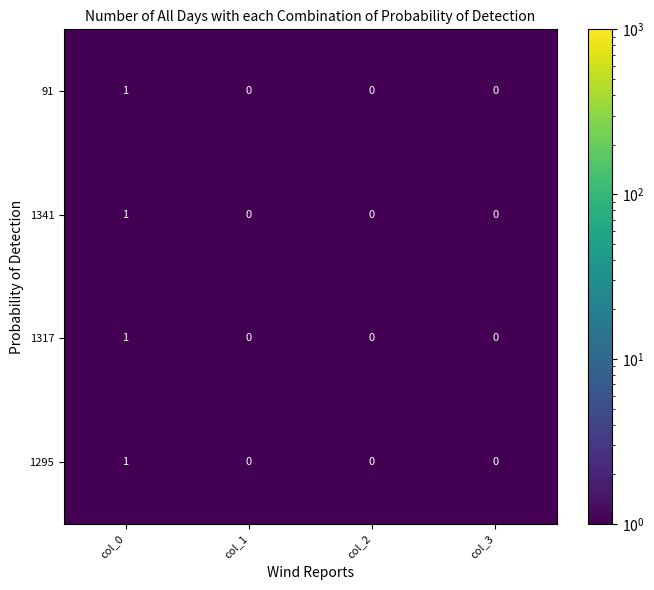

Which category has the highest value in the 1317 series?

col_0